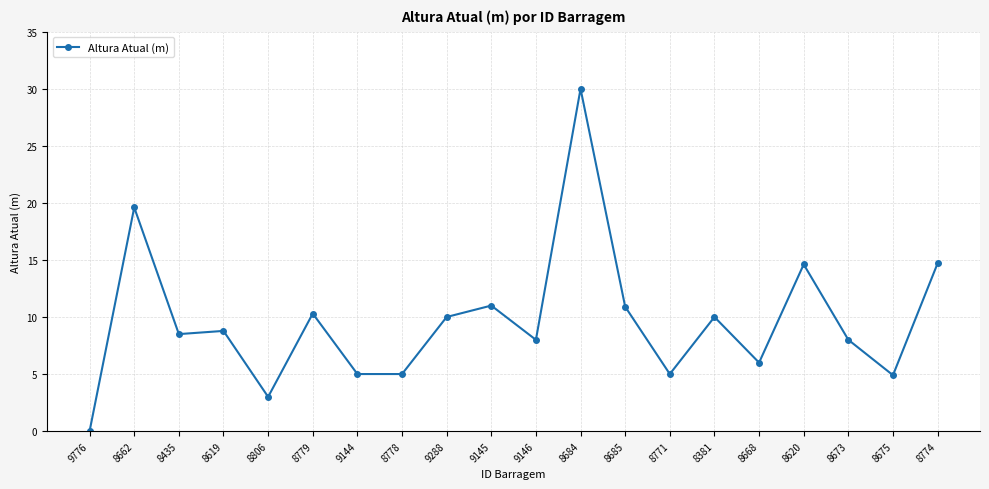

How many categories are shown in the chart?

20